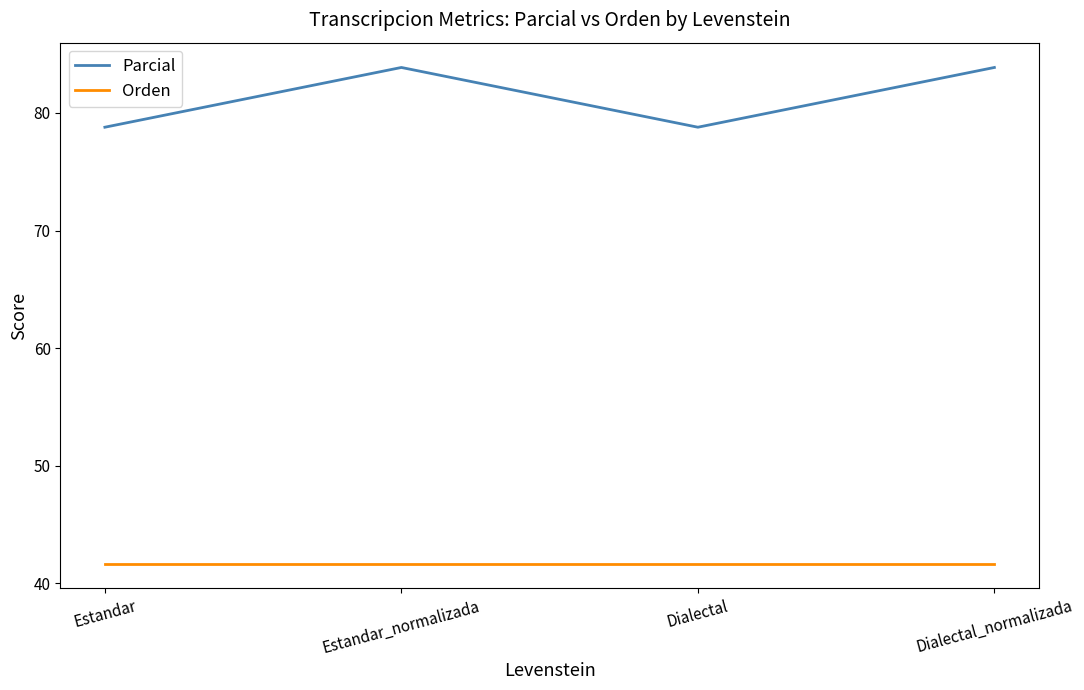

What value does the Orden series have at Dialectal?

41.7